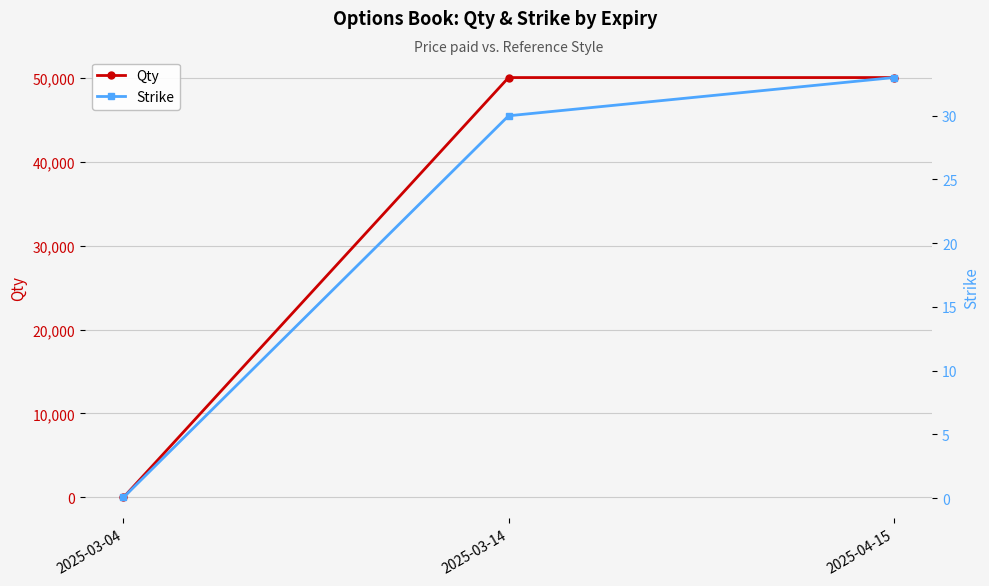

What is the sum of the Qty values at 2025-03-04 and 2025-03-14?

50000